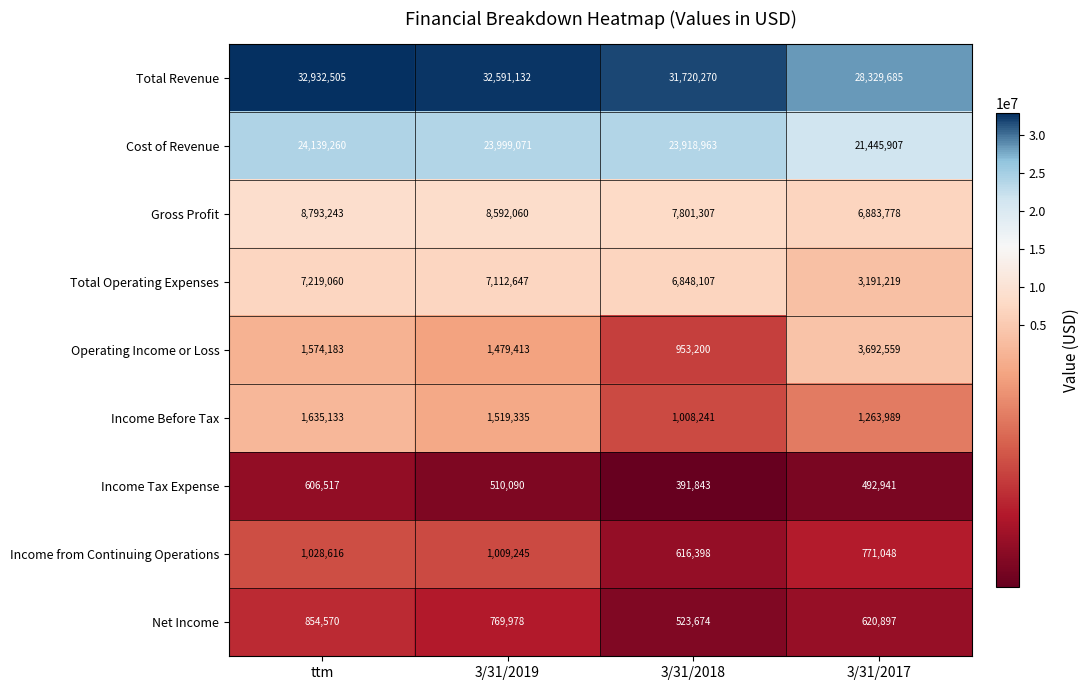

What is the difference between the maximum and second lowest values in the Total Operating Expenses series?

370953